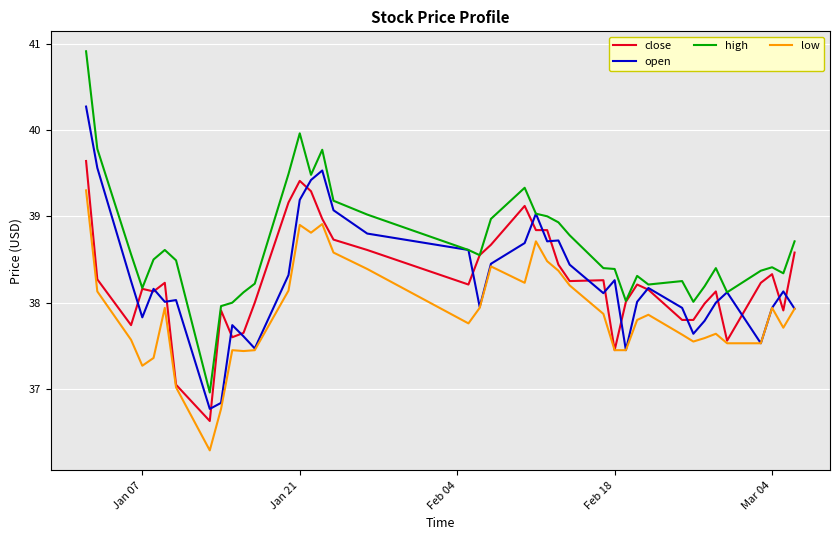

List the series in order of their peak value, lowest first.

low, close, open, high